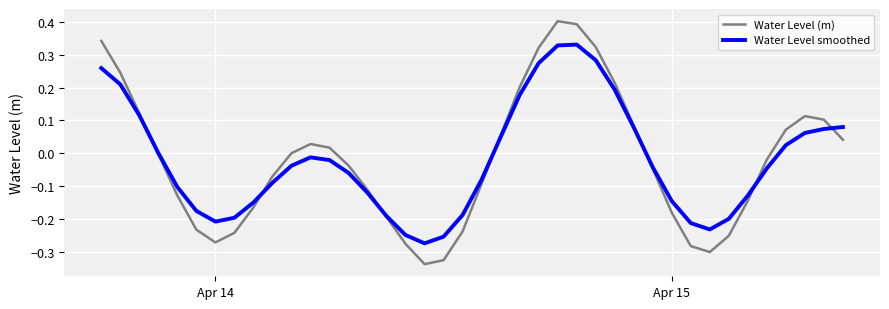

List the series in order of their peak value, lowest first.

Water Level smoothed, Water Level (m)